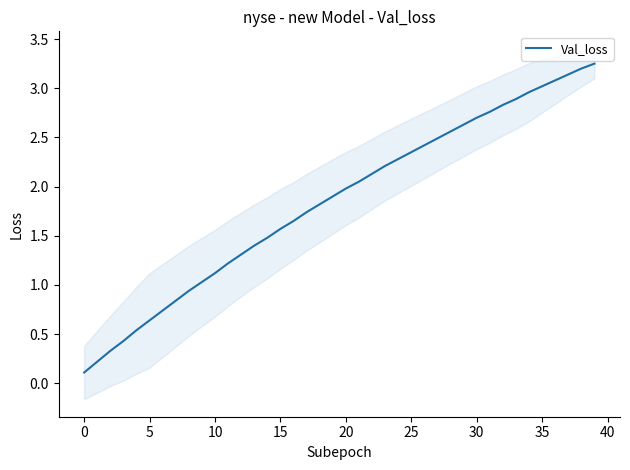

Is it true that Val_loss equals 2.7 at 30?

True